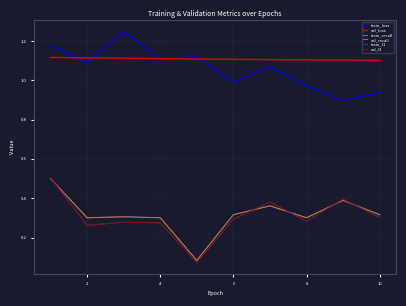

Which series has the largest total across all categories?

val_loss